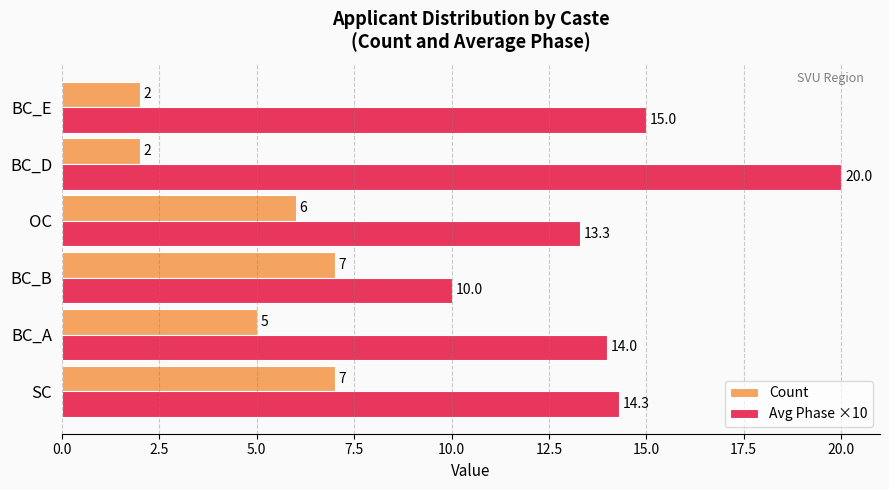

Where is Avg Phase ×10 nearest to the value 15?

BC_E